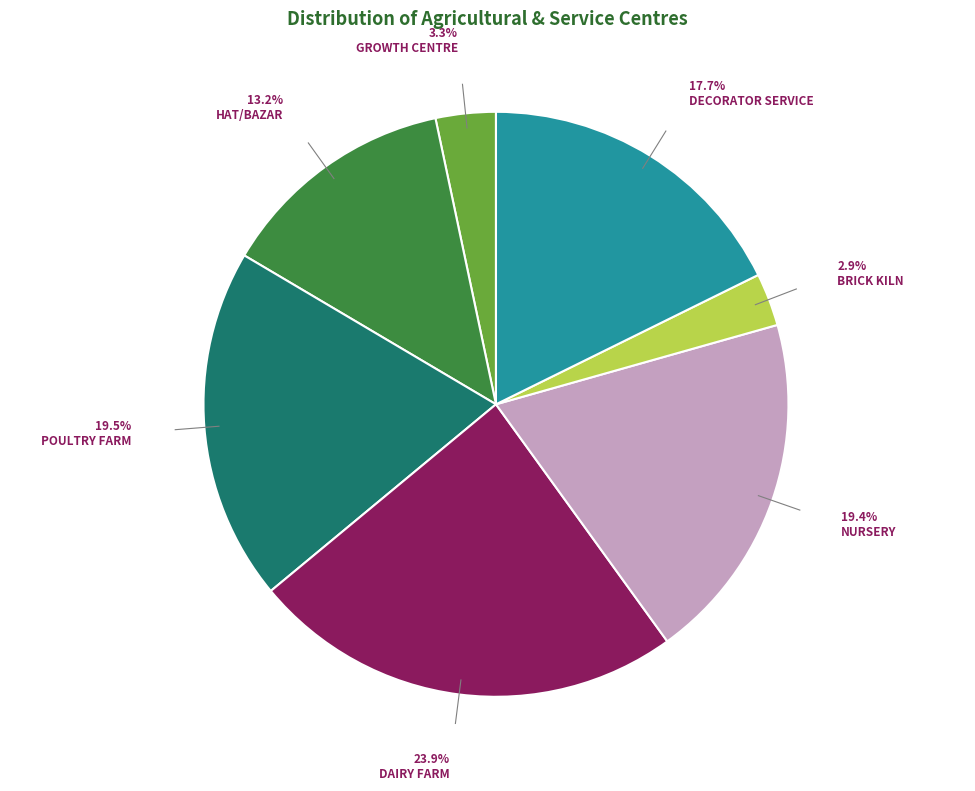

Is there any slice that represents more than half of the pie?

No